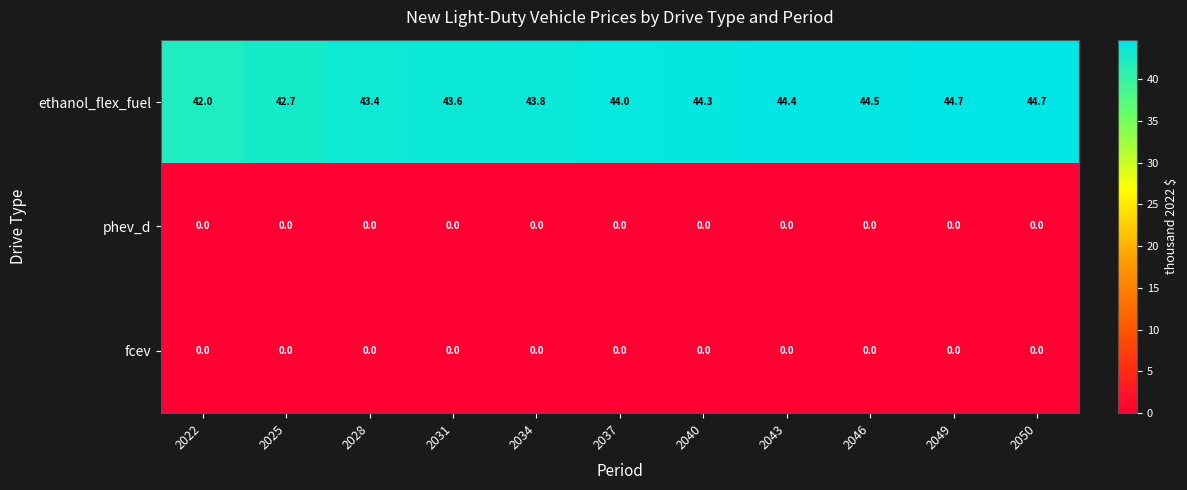

Which series has the widest spread of values?

ethanol_flex_fuel